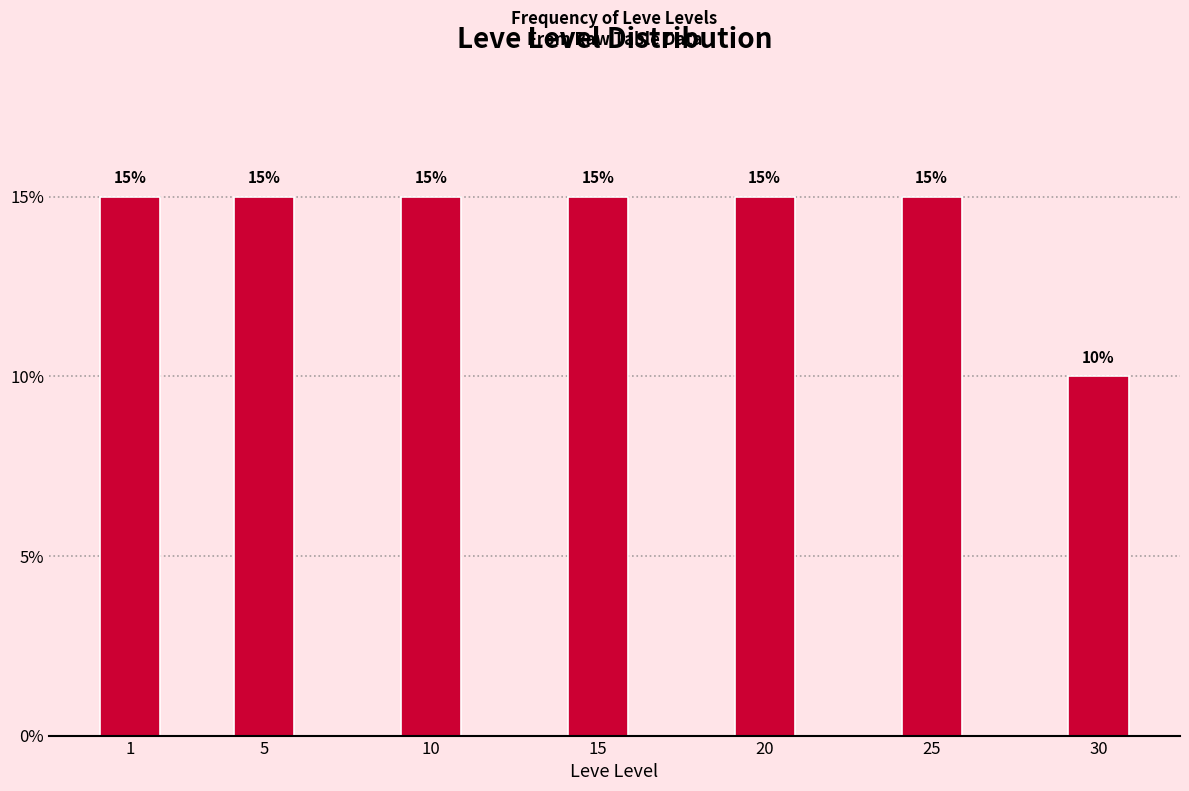

Reading left to right, extract all data points from this chart.

15	15	15	15	15	15	10